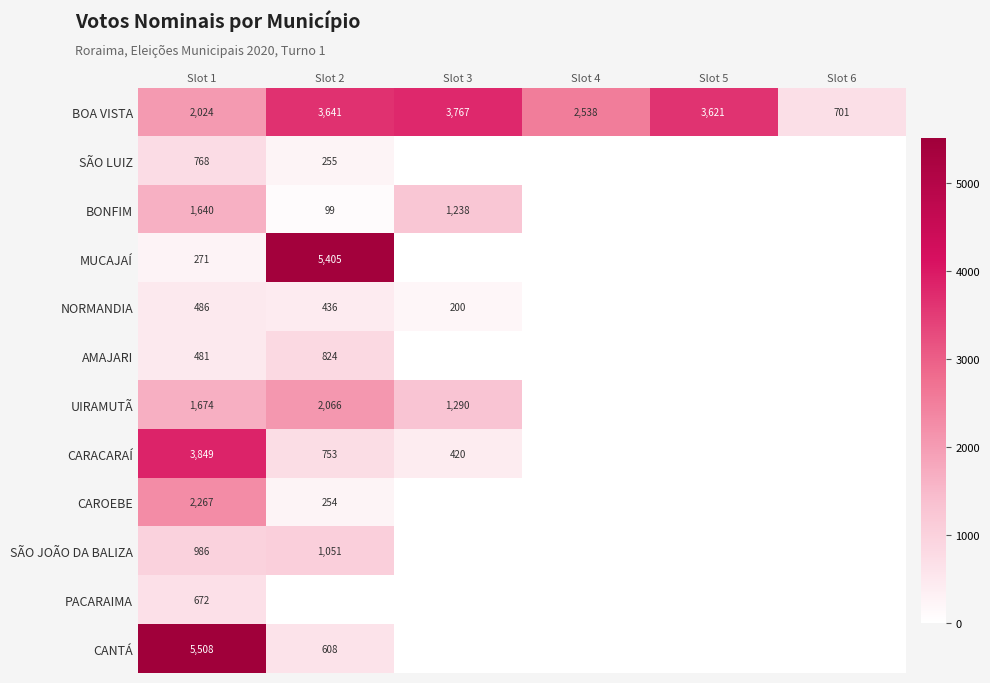

What is the average value of the BOA VISTA series?

2715